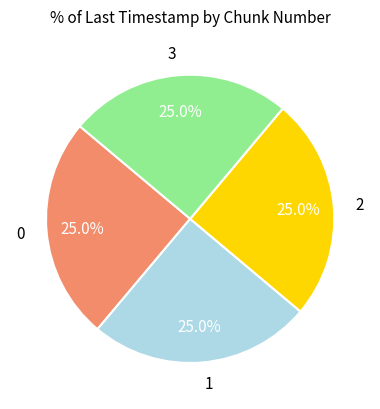

To the nearest percent, what is the combined percentage of 1 and 2?

50%